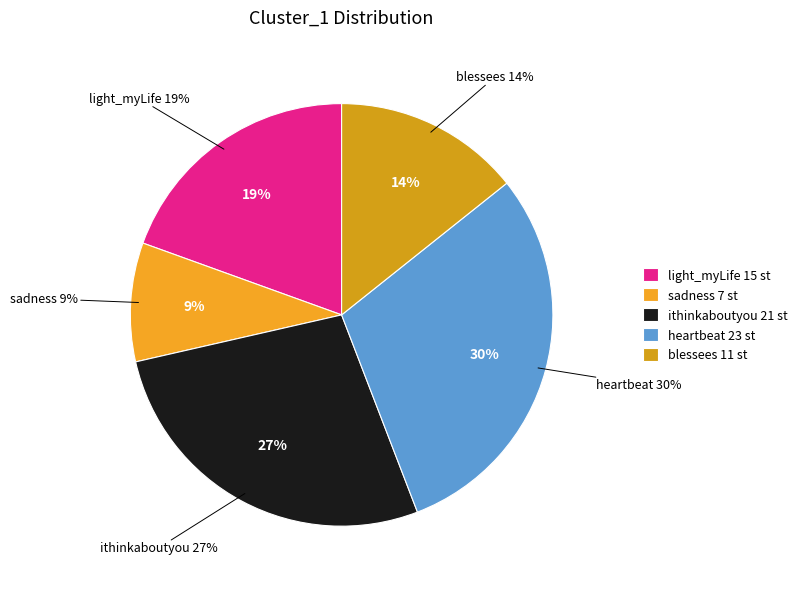

Do blessees and ithinkaboutyou together represent more than half of the pie?

No